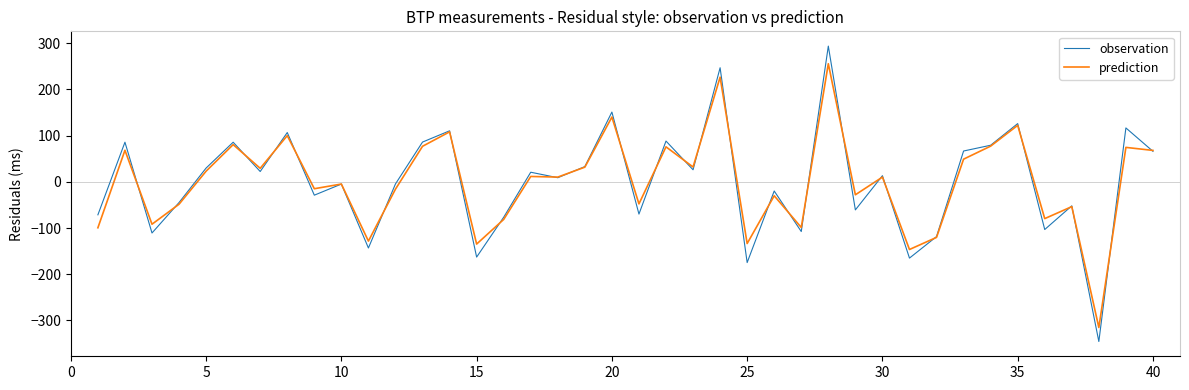

What is the difference between the maximum and minimum values in the prediction series?

571.2